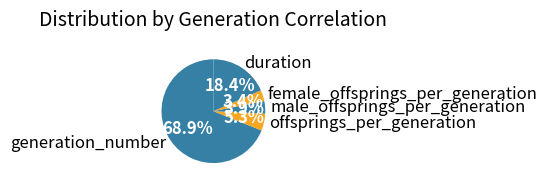

To the nearest percent, what is the average slice percentage?

20%